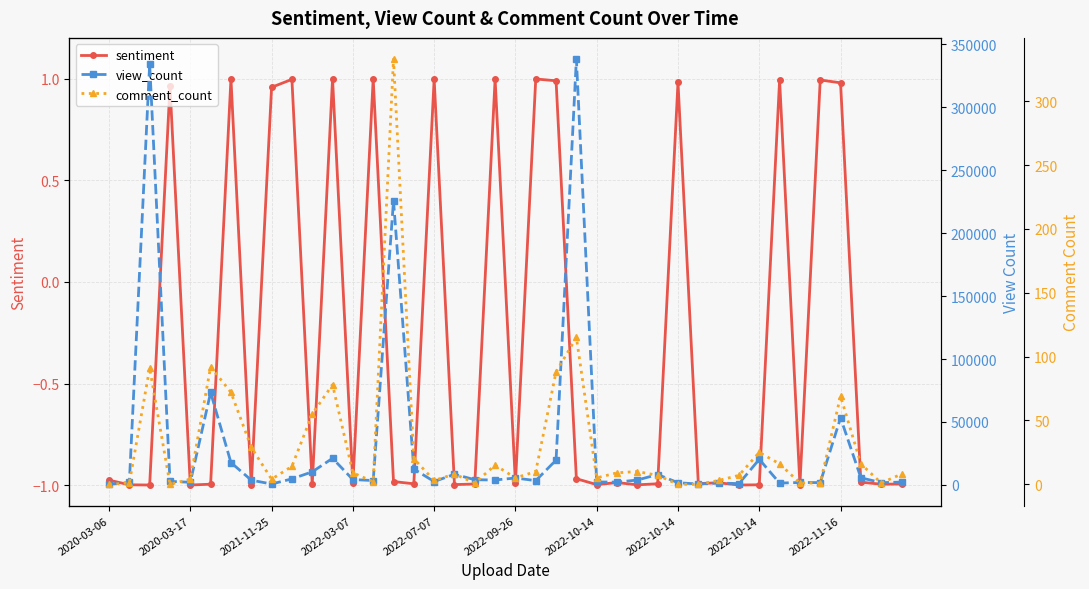

What is the sum of all view_count values?

1214922.0